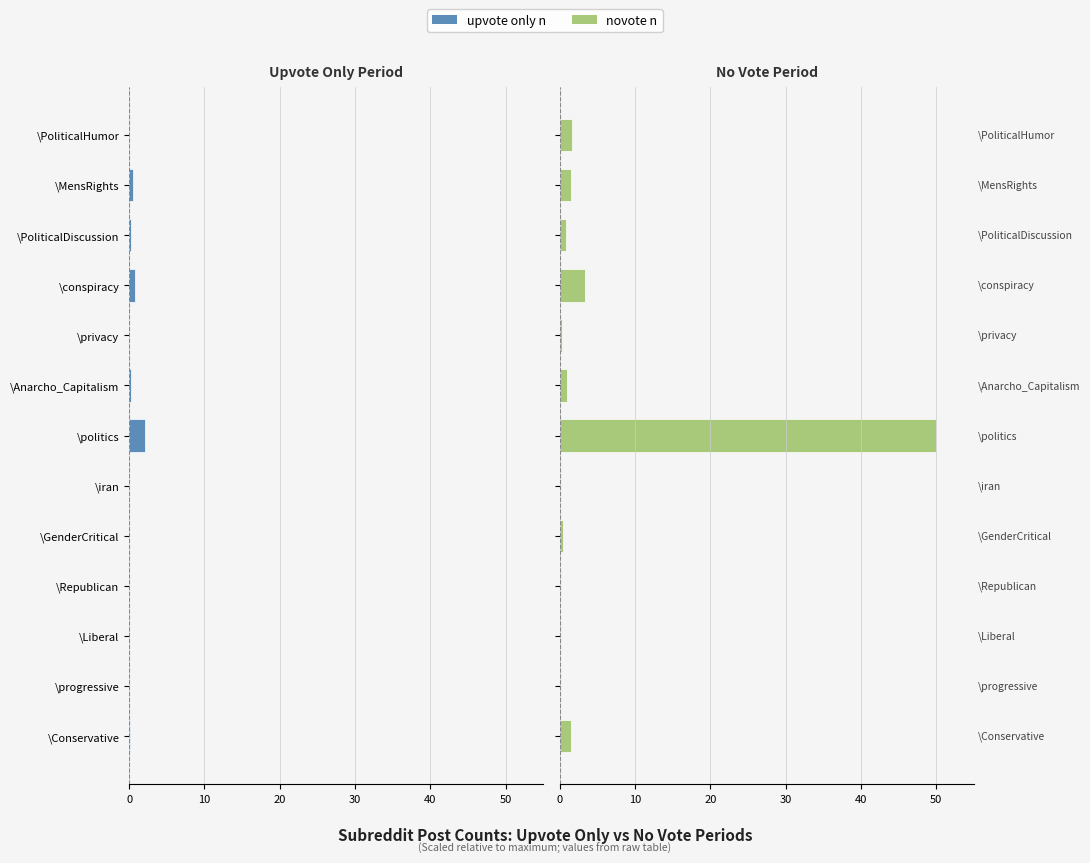

Reading right to left, transcribe all the data shown in this chart.

upvote only n: -0.0	-0.5	-0.3	-0.8	-0.0	-0.3	-2.1	-0.0	-0.0	-0.0	-0.0	-0.0	-0.1
novote n: 1.6	1.5	0.8	3.4	0.3	0.9	50.0	0.1	0.4	0.2	0.1	0.1	1.5